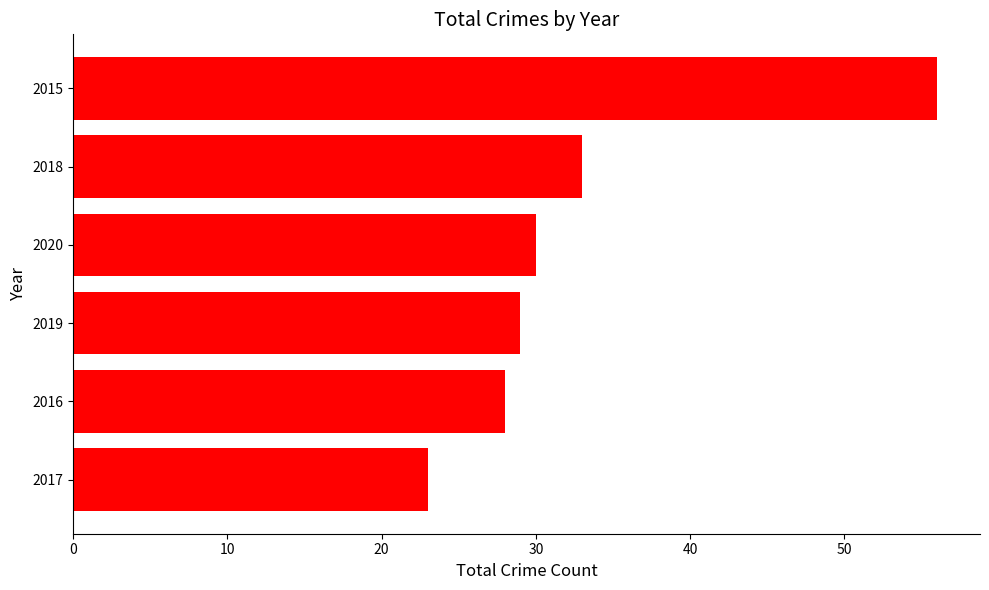

What is the average value?

33